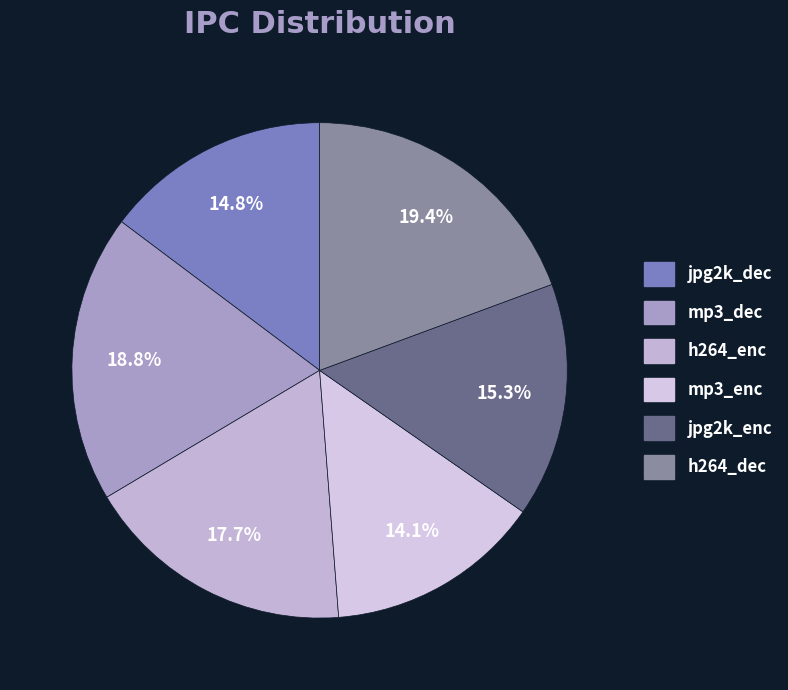

Which slice is the largest?

h264_dec